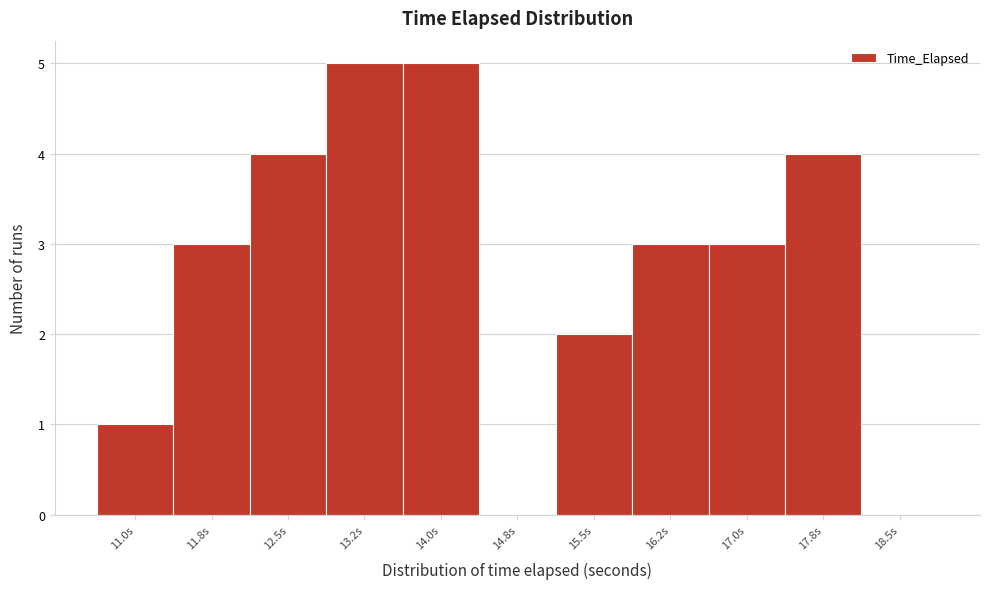

Reading left to right, extract all data points from this chart.

11.0s=1	11.8s=3	12.5s=4	13.2s=5	14.0s=5	14.8s=0	15.5s=2	16.2s=3	17.0s=3	17.8s=4	18.5s=0